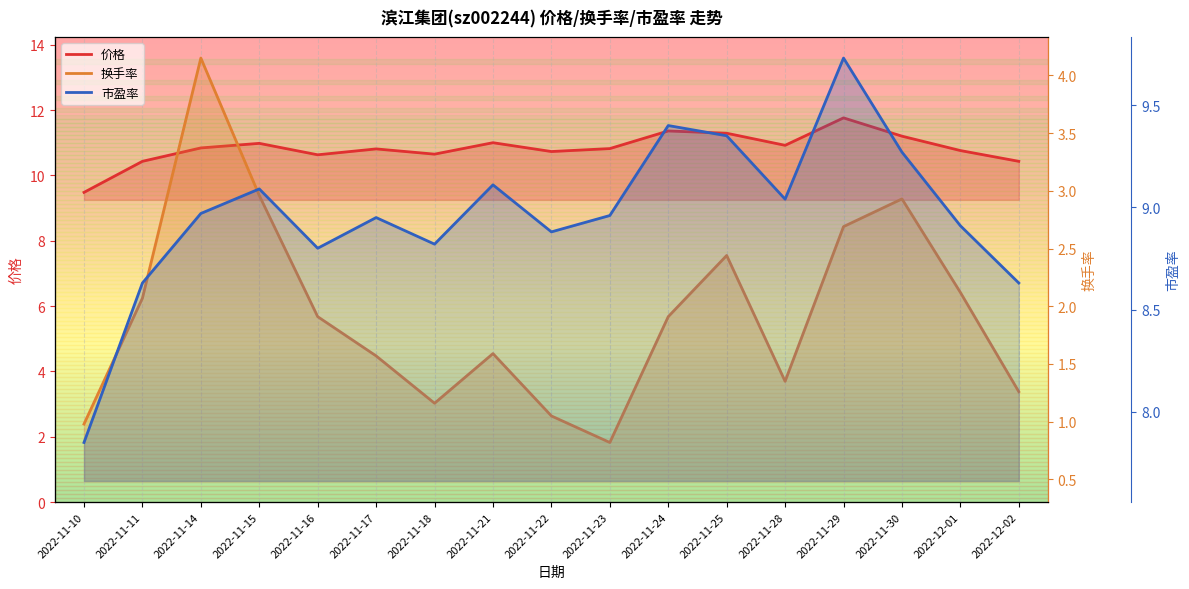

What position from the right is 2022-11-21?

10